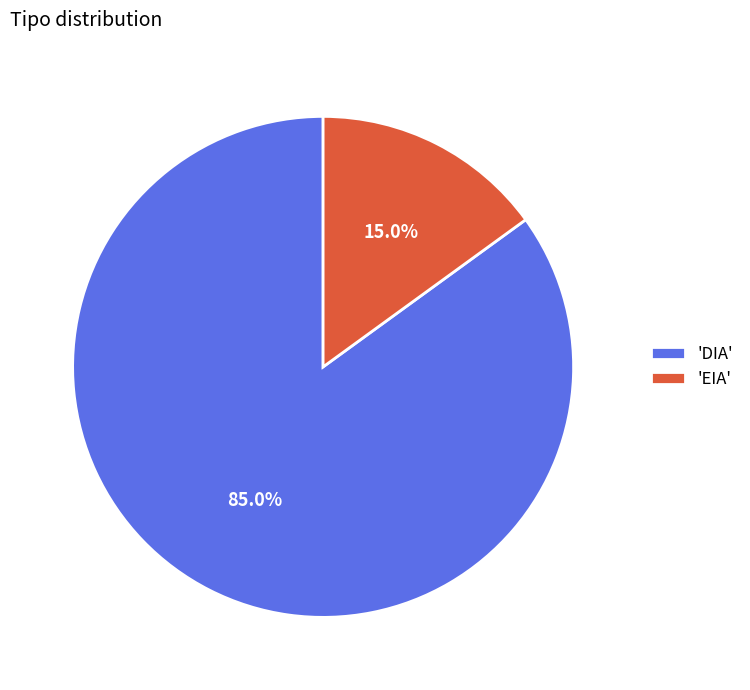

Do 'DIA' and 'EIA' together represent more than half of the pie?

Yes